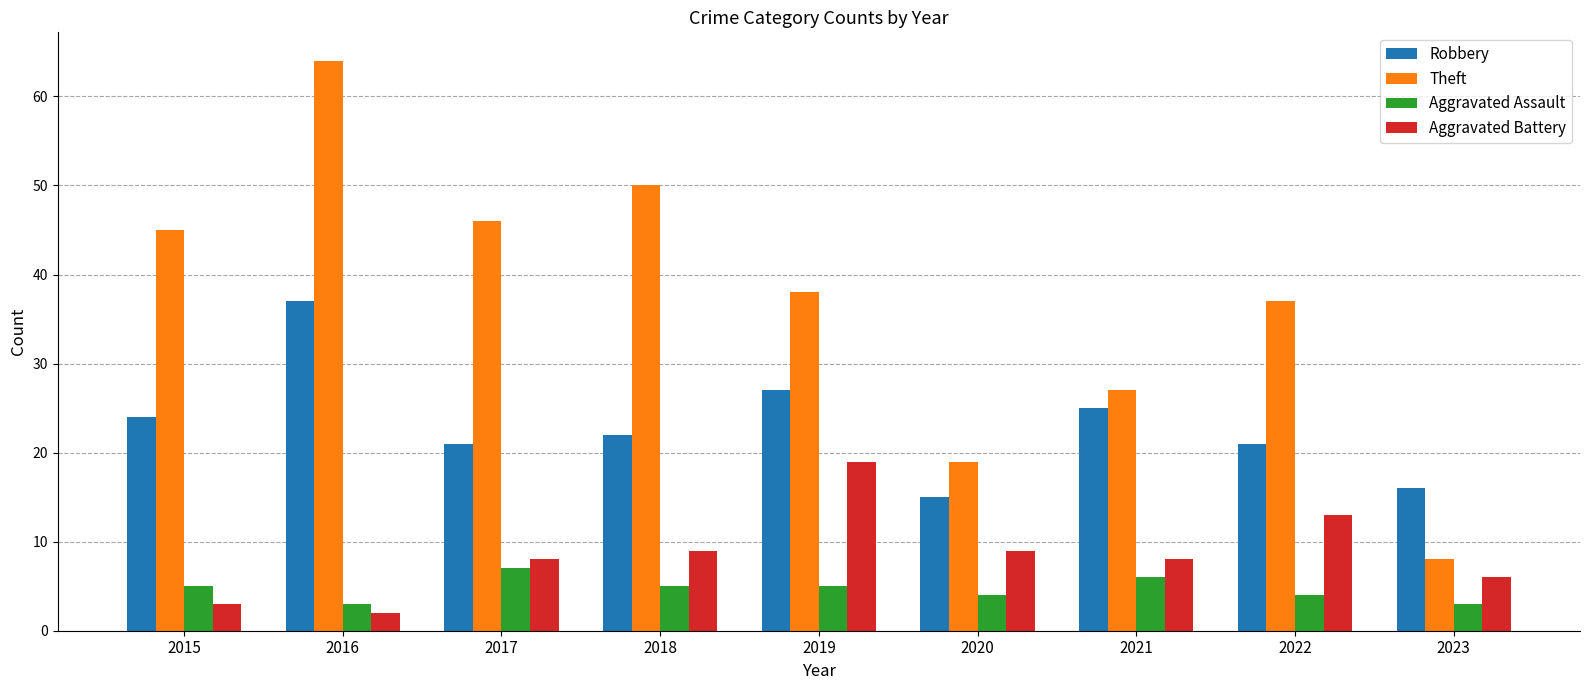

Is it true that Aggravated Assault equals 5 at 2015?

True